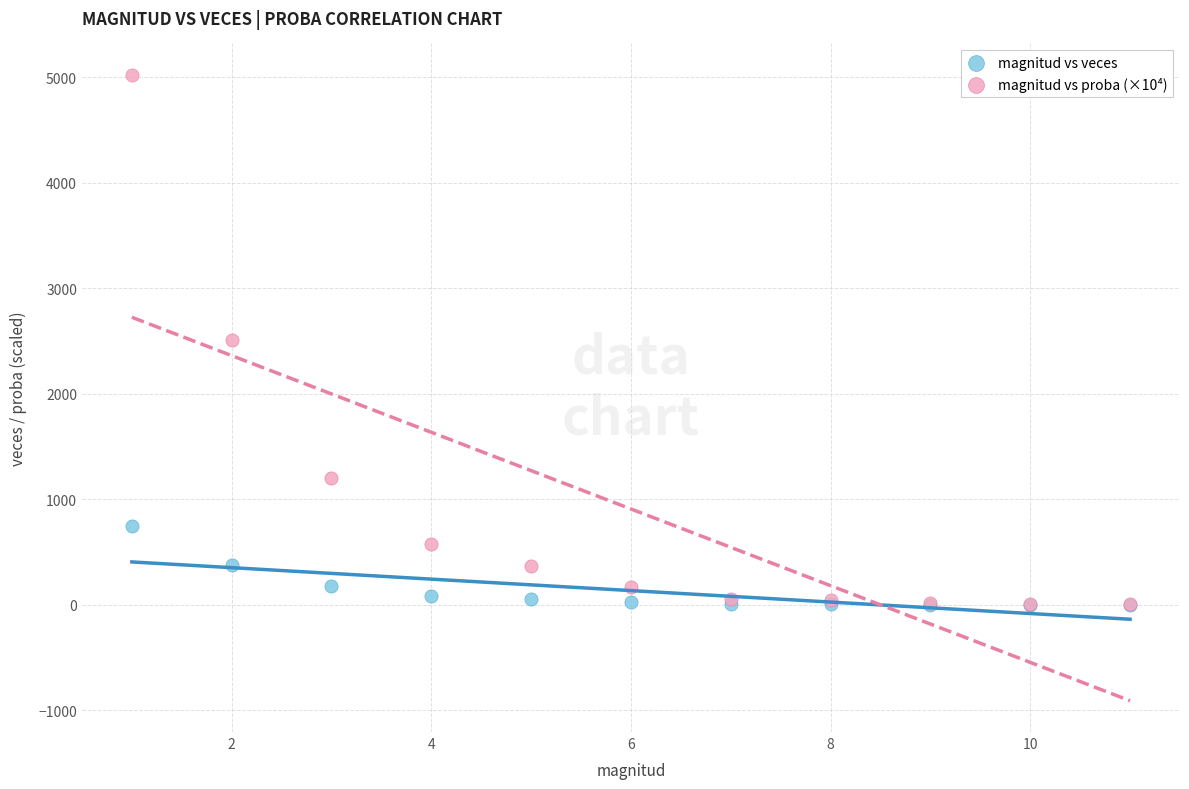

What are all the series names shown in the legend?

magnitud vs veces, magnitud vs proba (×10⁴)